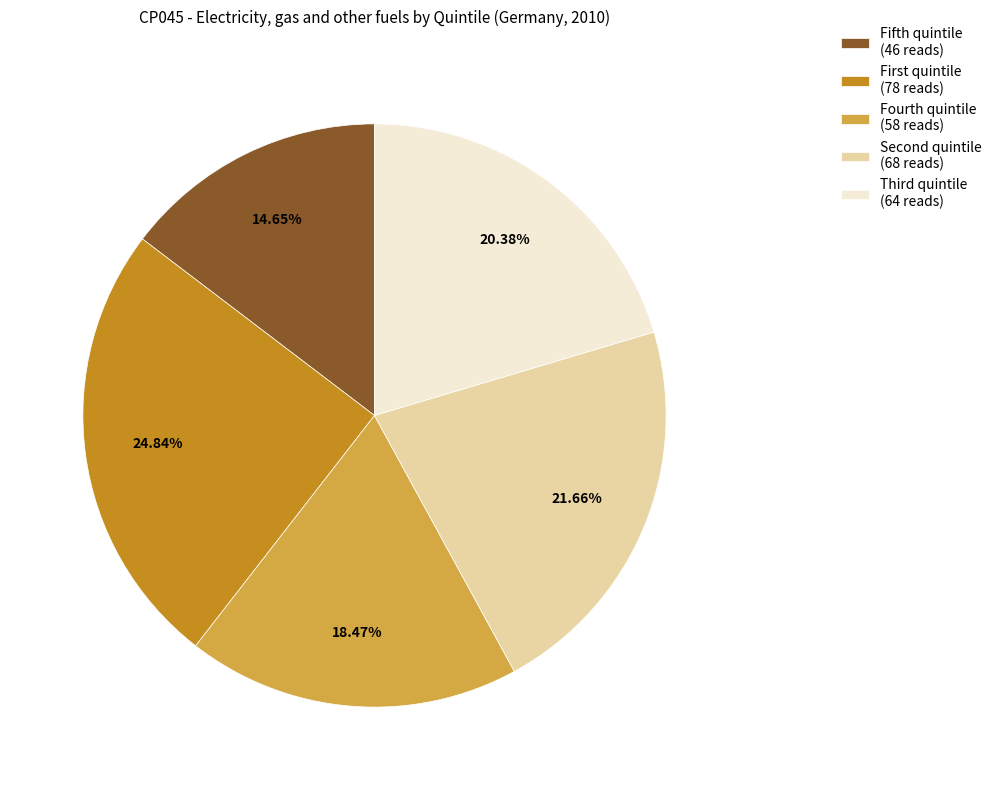

Is there a majority slice in this chart?

No